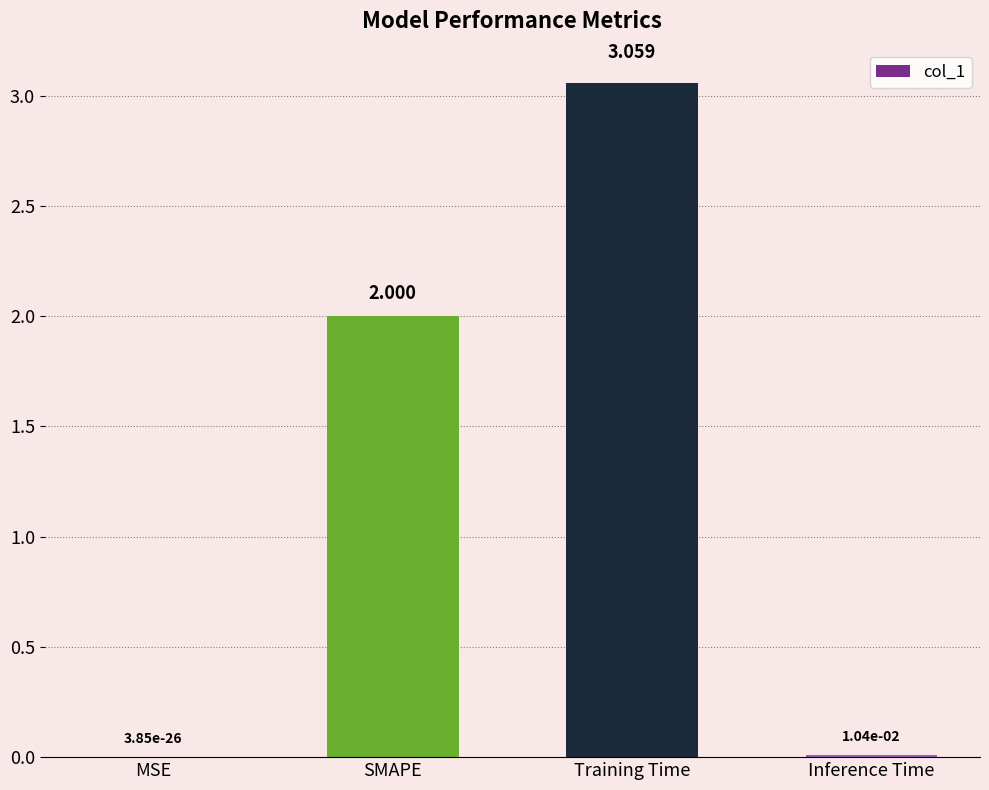

Between MSE and SMAPE, which is larger?

SMAPE